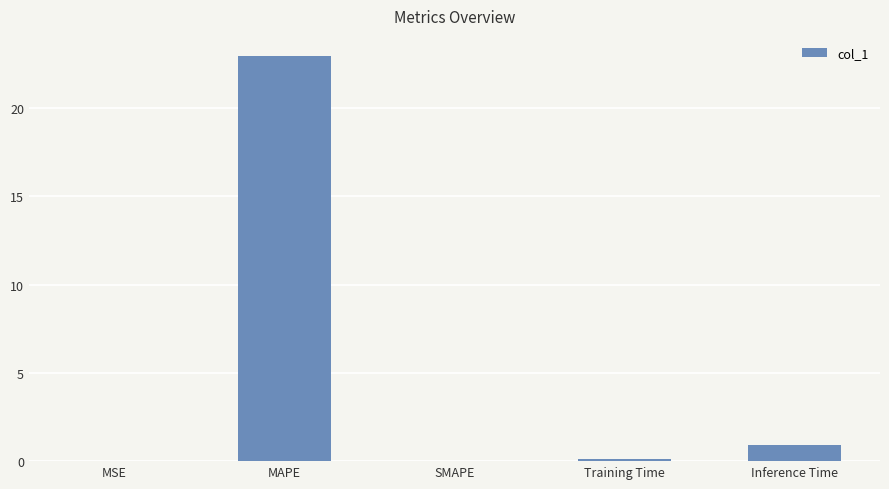

Which label corresponds to the largest value in the chart?

MAPE